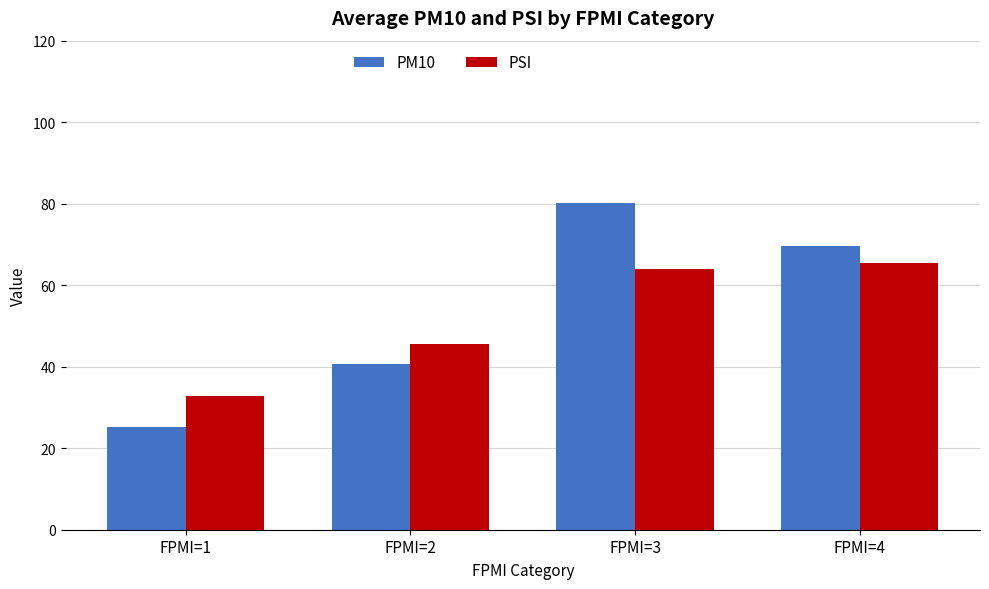

Where does the PM10 series first go above 69?

FPMI=3